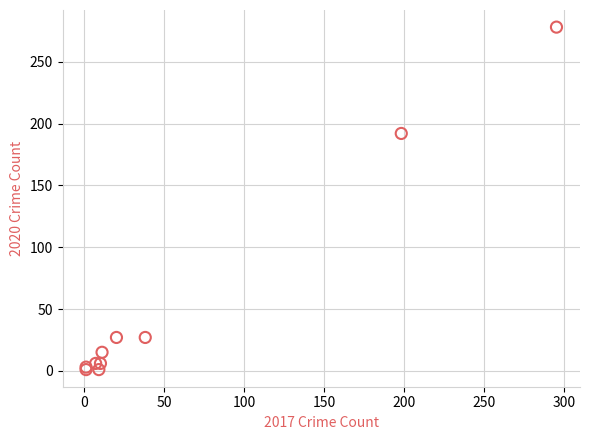

What Y value in the scatter plot is closest to 139?

192